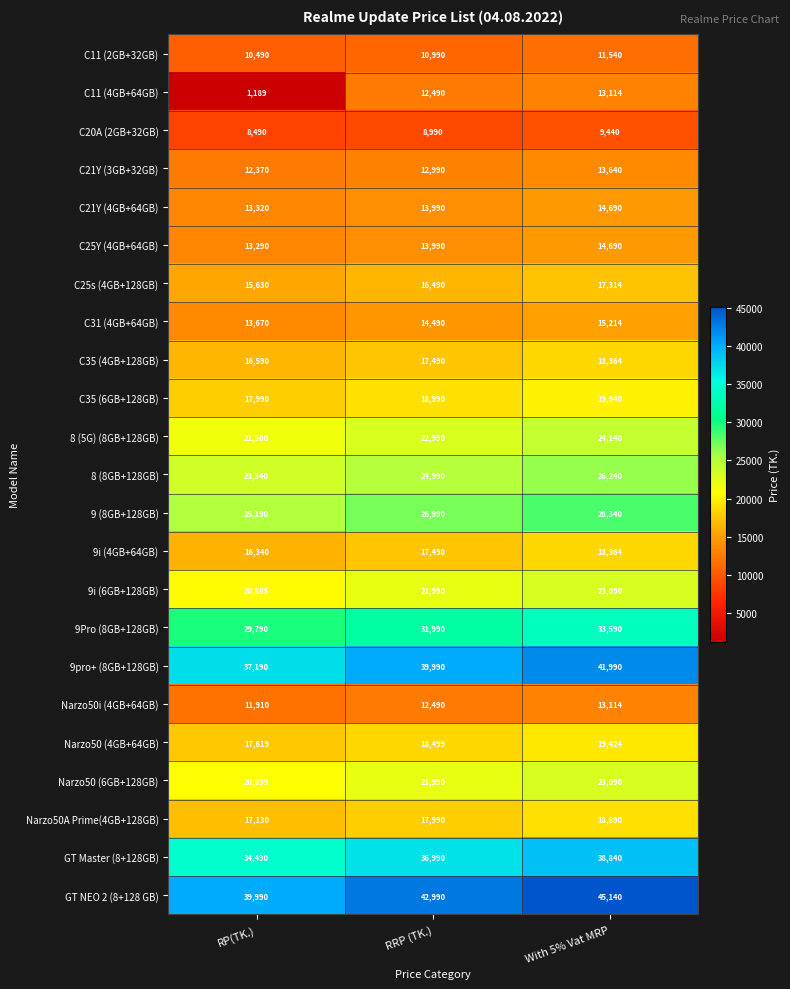

Which series changed the most between RP(TK.) and RRP (TK.)?

C11 (4GB+64GB)